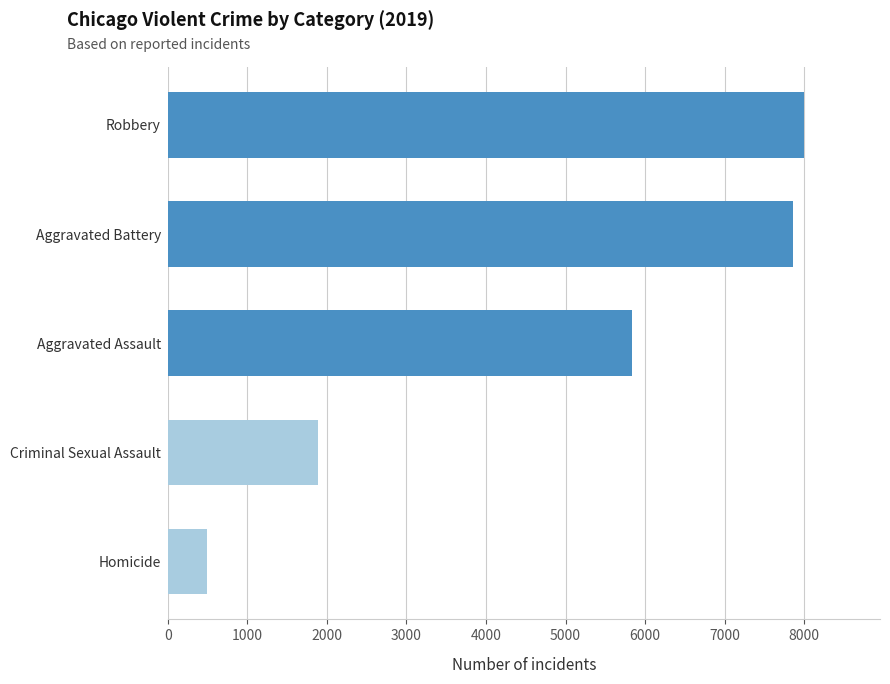

True or false: the data shows 2138 at Robbery.

False